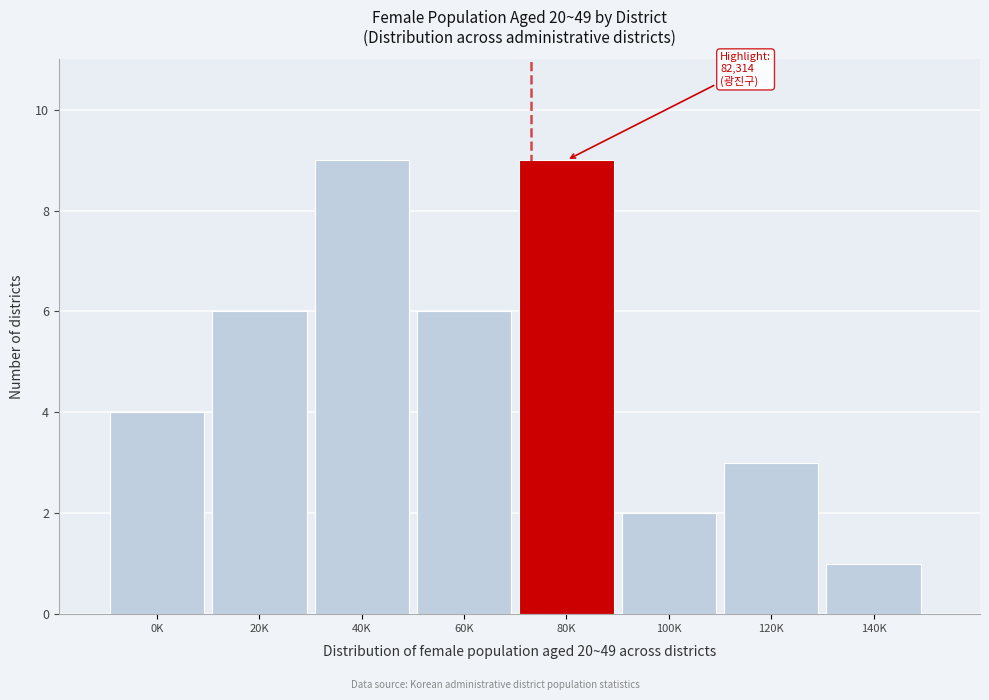

Reading left to right, what are all the values shown in this chart?

0K=4	20K=6	40K=9	60K=6	80K=9	100K=2	120K=3	140K=1